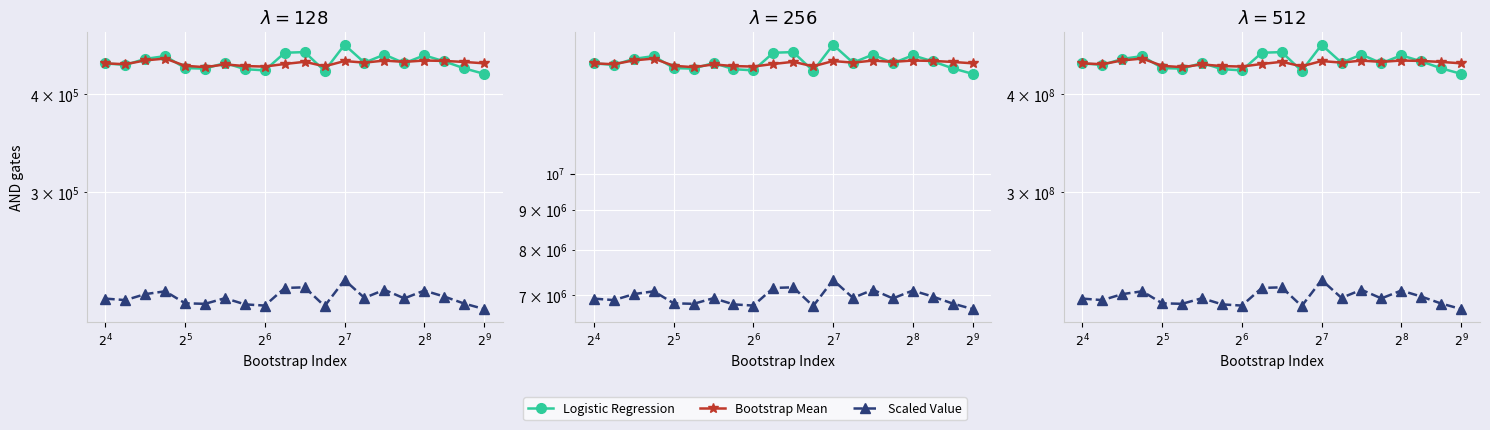

How many data points in Bootstrap Mean are less than 439306264?

10